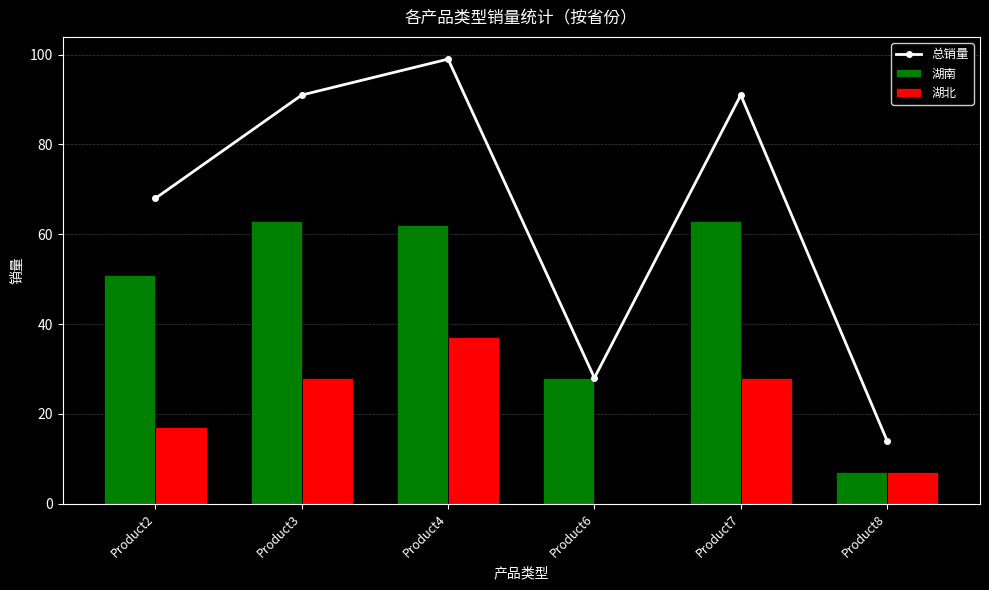

At how many categories does at least one series exceed 75?

3